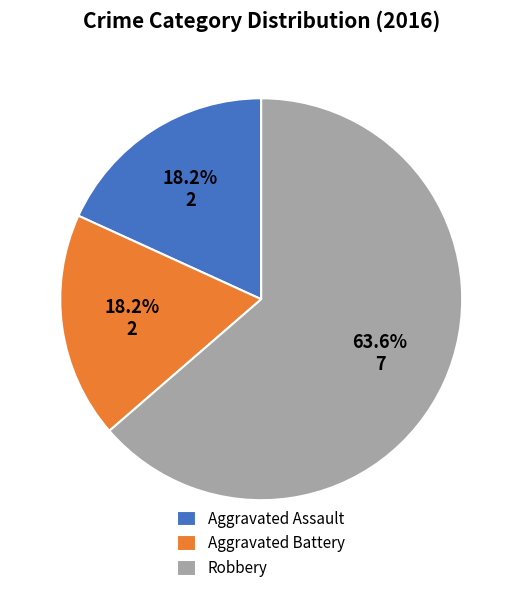

Does any single category account for the majority?

Yes